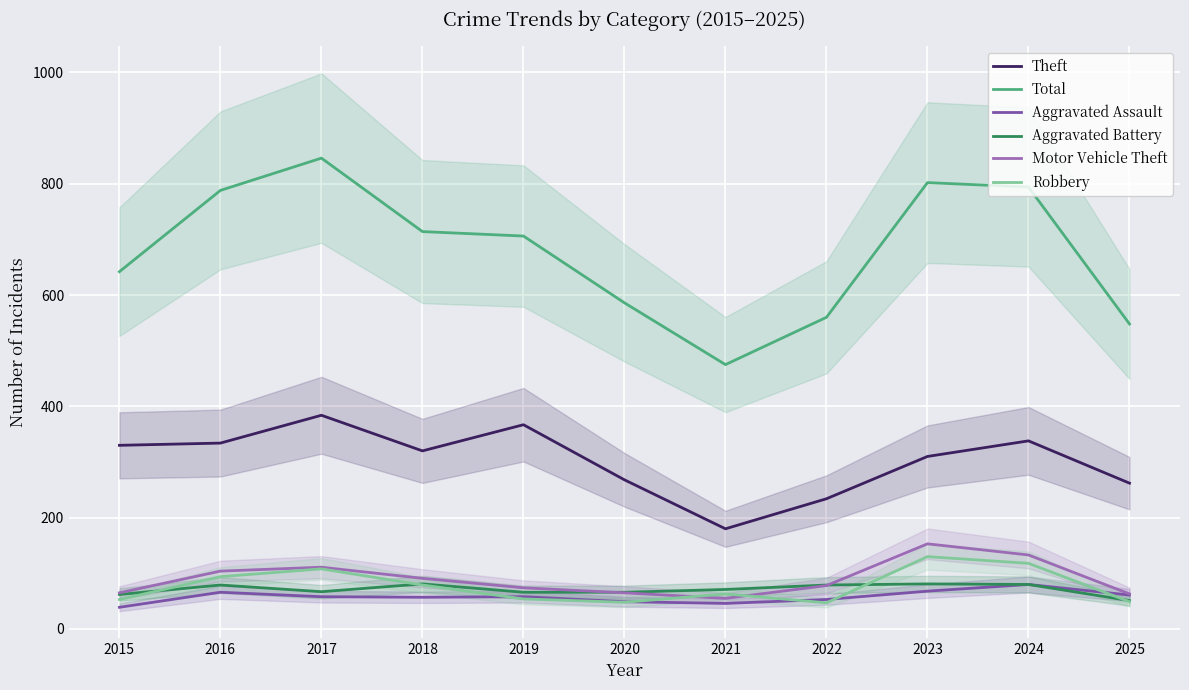

Is the value of Total at 2015 greater than the value of Theft at 2022?

Yes